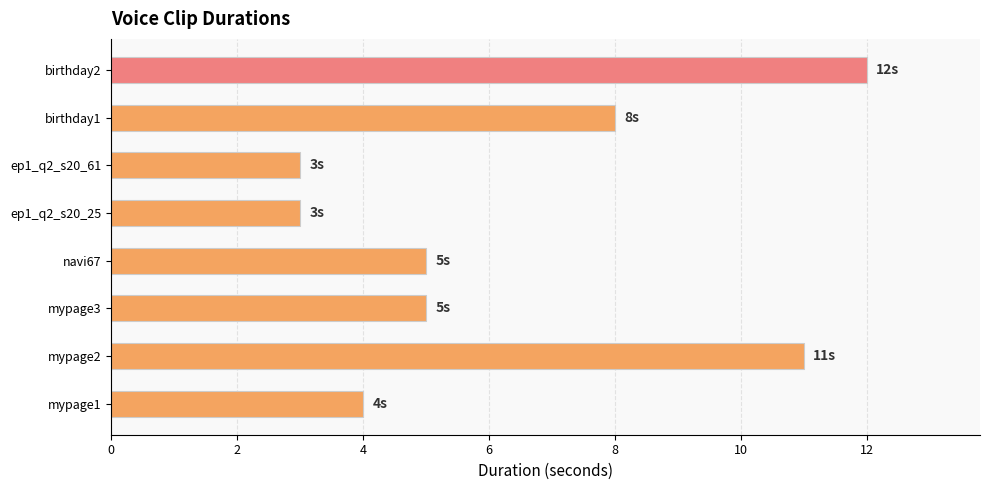

At which category does the chart reach its peak across all series?

birthday2